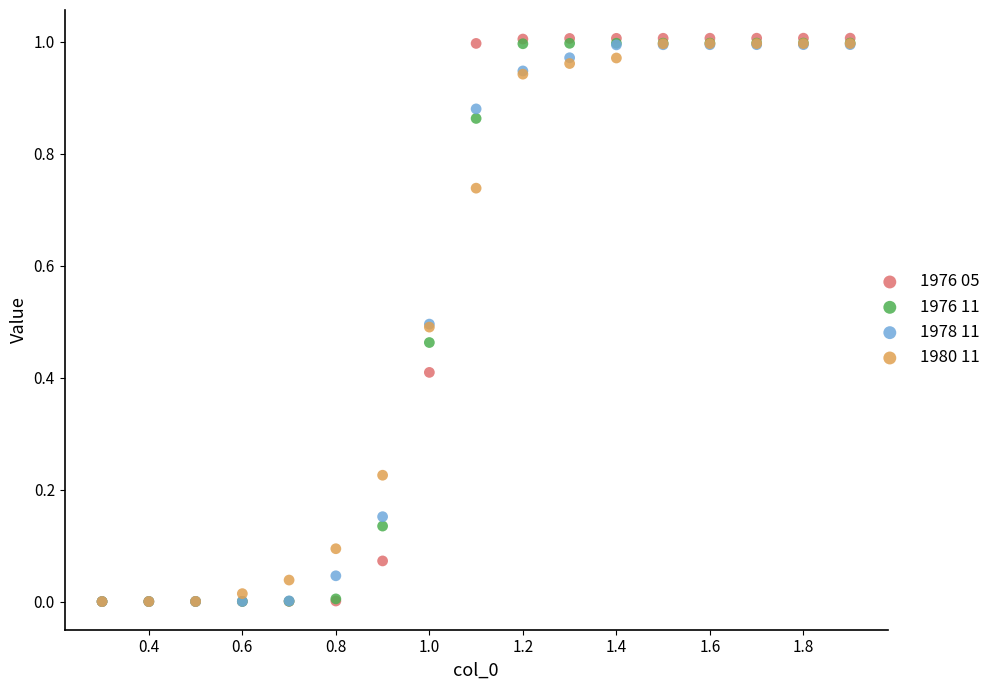

What are all the series names shown in the legend?

1976 05, 1976 11, 1978 11, 1980 11